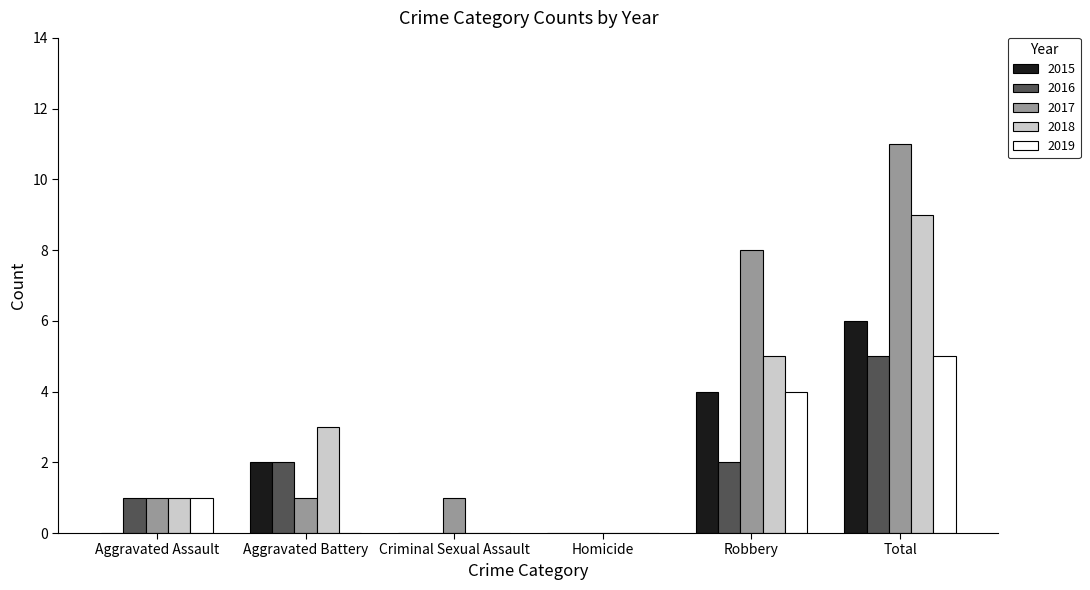

Is it true that 2017 equals 11 at Total?

True